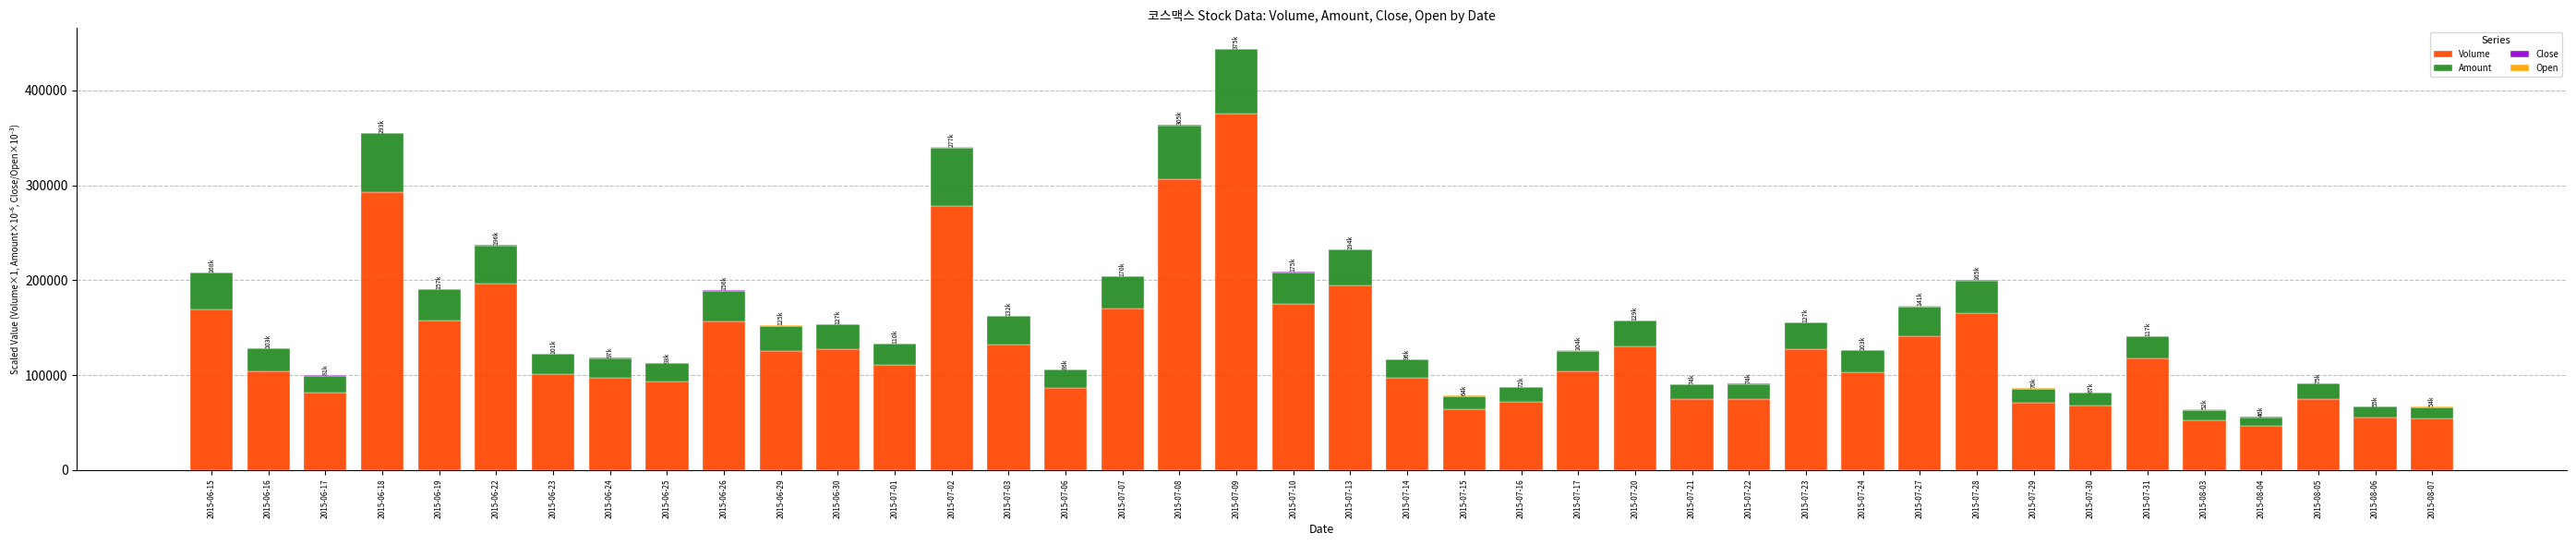

At which category is the sum across all series the highest?

2015-07-09